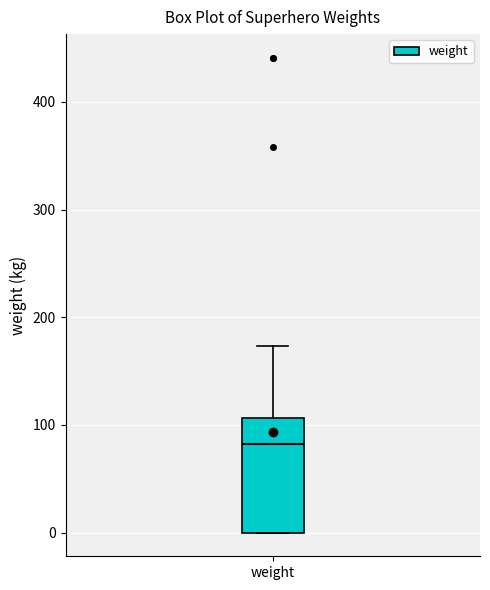

Where does the upper whisker of the box for weight end on the y-axis? The values are not printed on the chart, so give them approximately, as read against the axis.

170